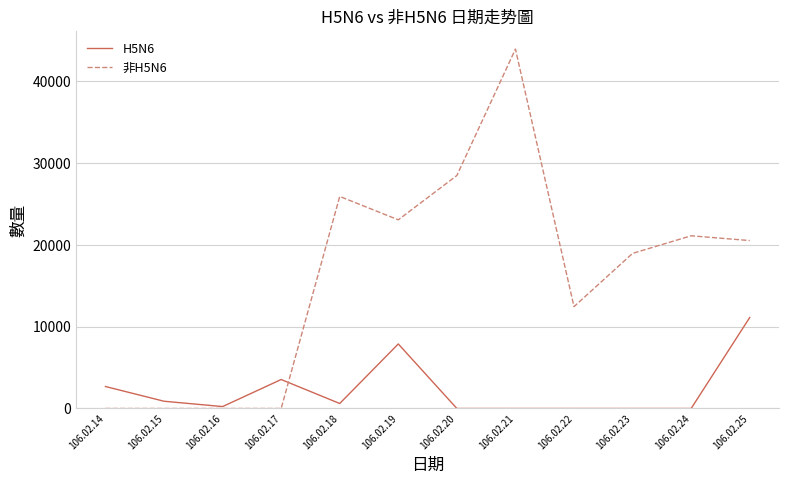

At 106.02.18, list the series in order from smallest to largest.

H5N6, 非H5N6